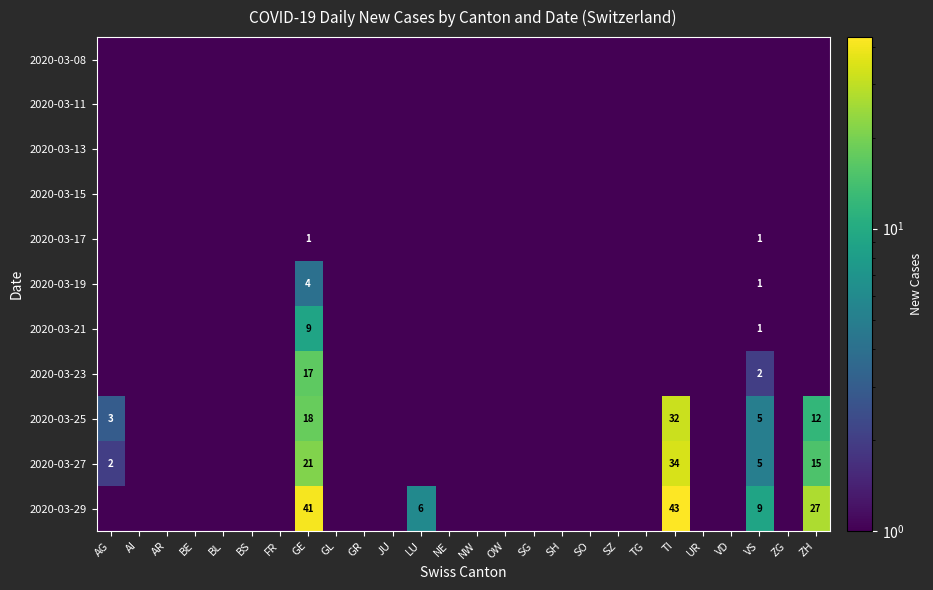

The 2020-03-27 series shows 34.0 at TI. True or false?

True